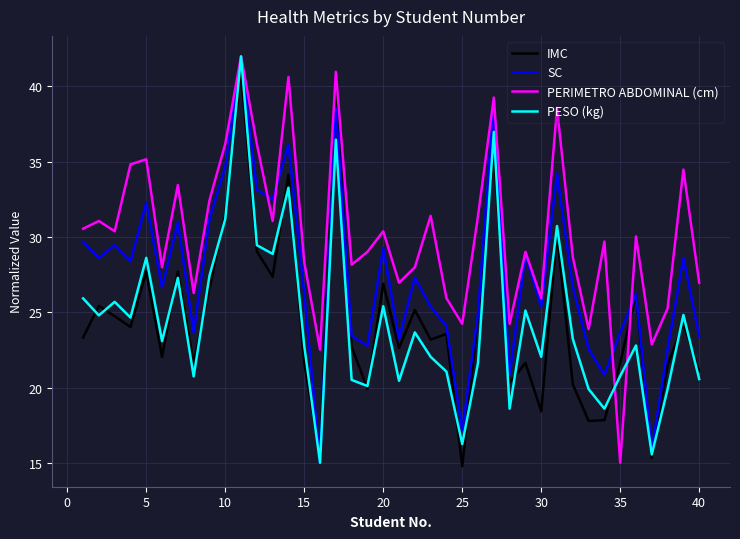

Which series has the largest total across all categories?

PERIMETRO ABDOMINAL (cm)